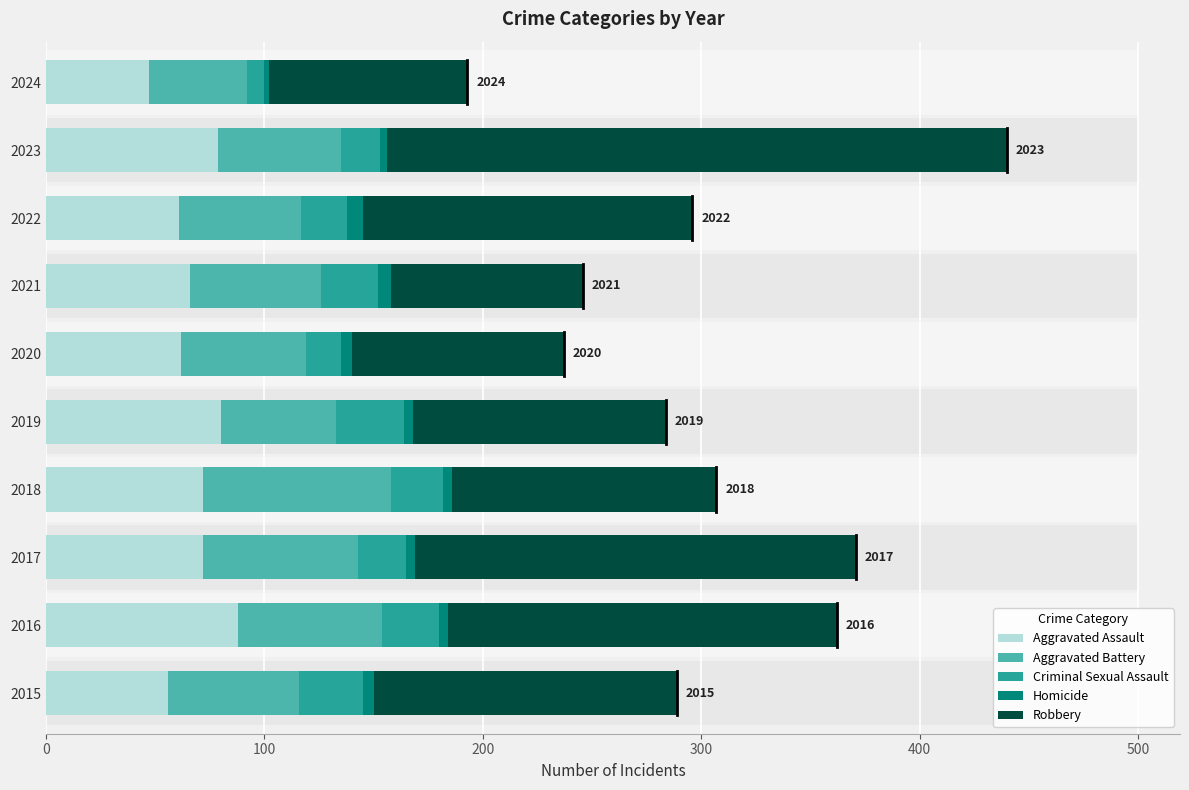

Does the chart contain any negative values?

No